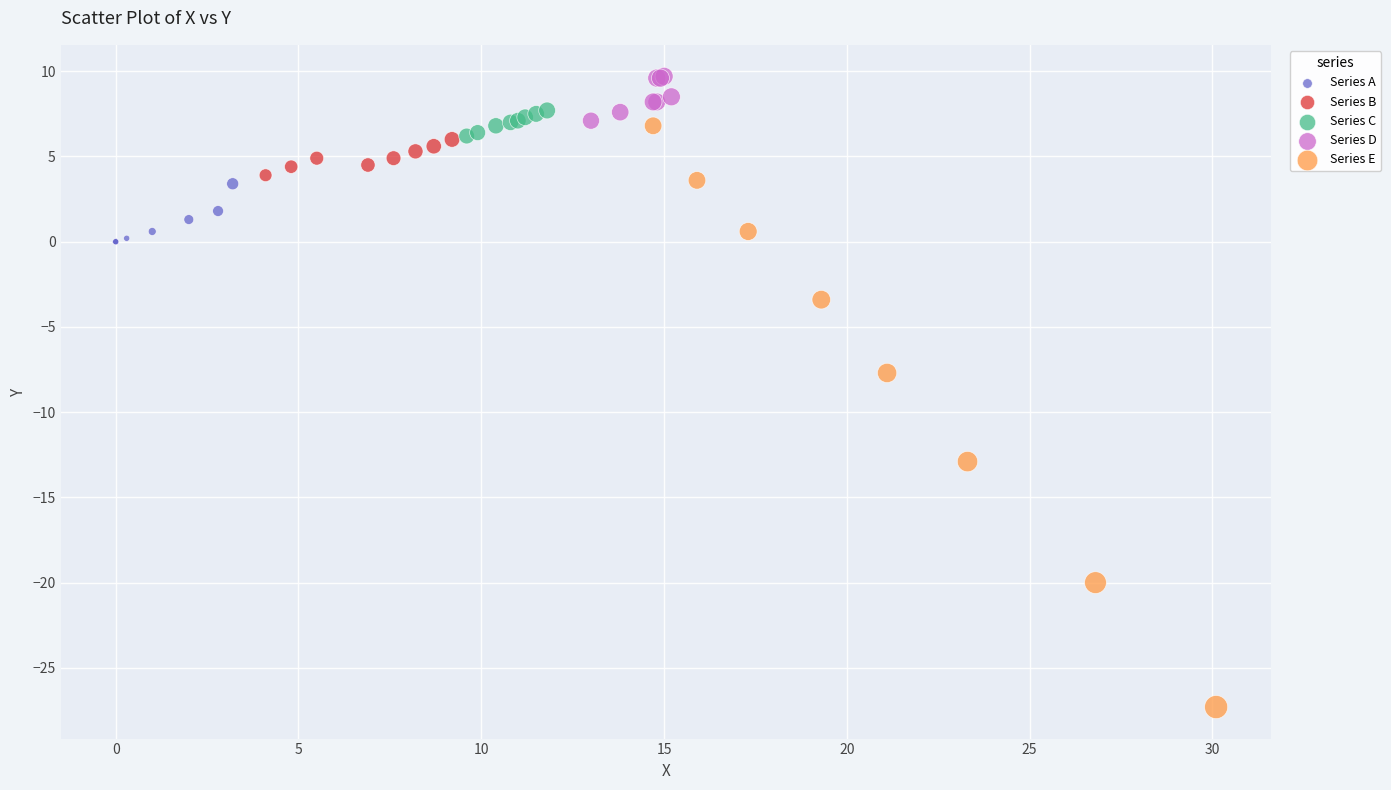

Which series contains the lowest Y value?

Series E